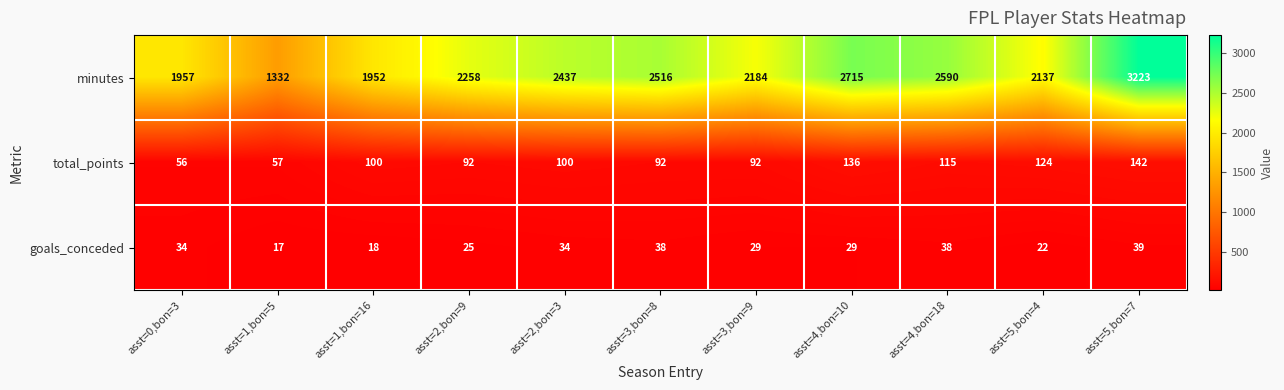

Where is minutes nearest to the value 2277?

asst=2,bon=9